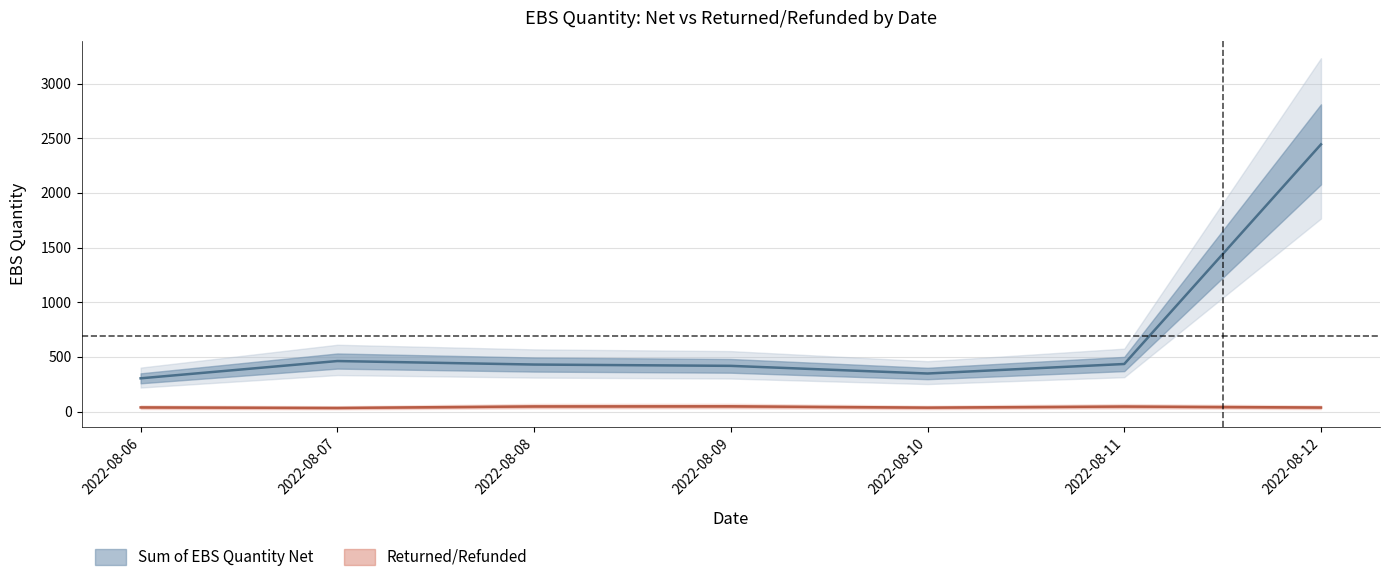

Reading right to left, extract all data points from this chart.

Sum of EBS Quantity Net: 2022-08-12=2444	2022-08-11=435	2022-08-10=348	2022-08-09=418	2022-08-08=430	2022-08-07=462	2022-08-06=304
Returned 2022-08-06: 2022-08-12=37	2022-08-11=46	2022-08-10=36	2022-08-09=48	2022-08-08=47	2022-08-07=33	2022-08-06=38